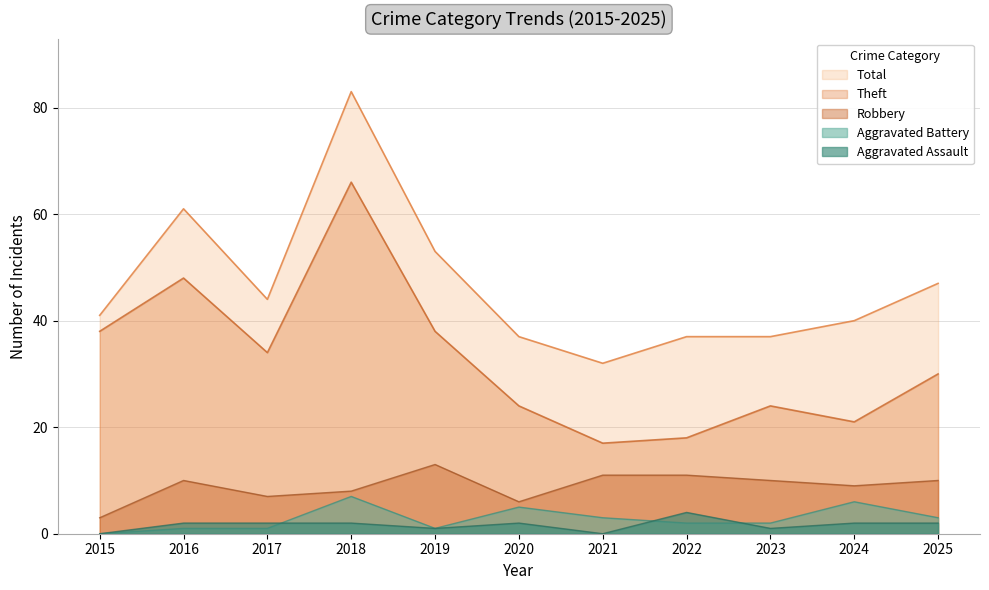

Is the value of Aggravated Battery at 2022 greater than the value of Theft at 2021?

No